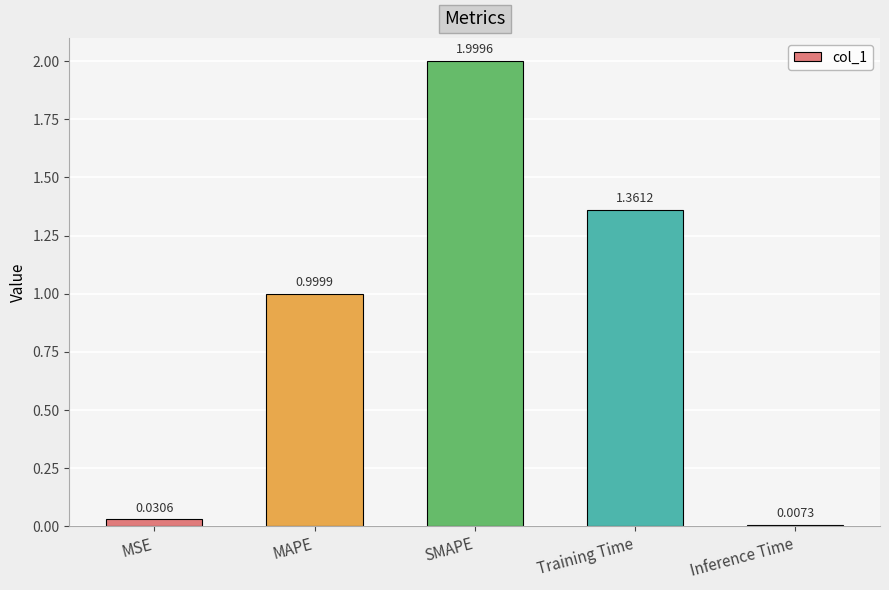

How many distinct data groups are displayed?

1